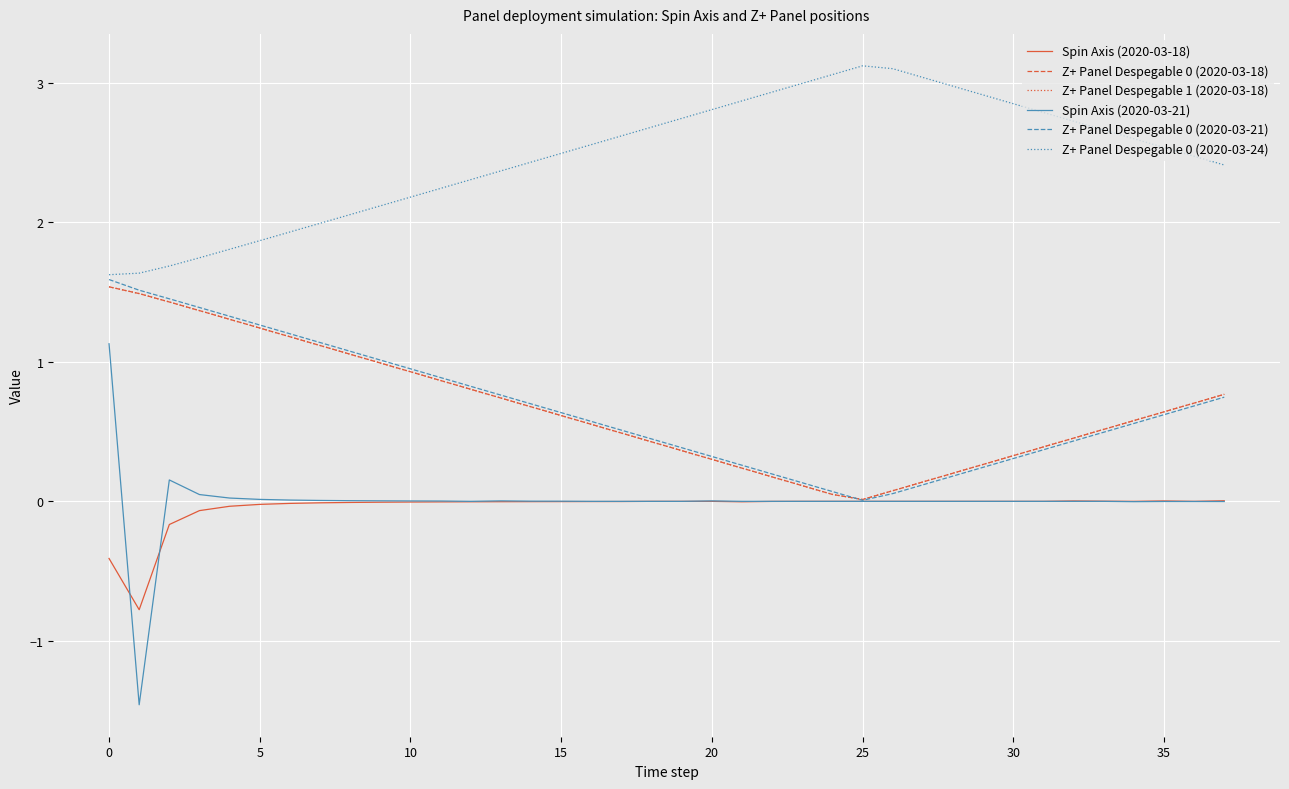

Does the chart display data point markers on the line(s)?

No